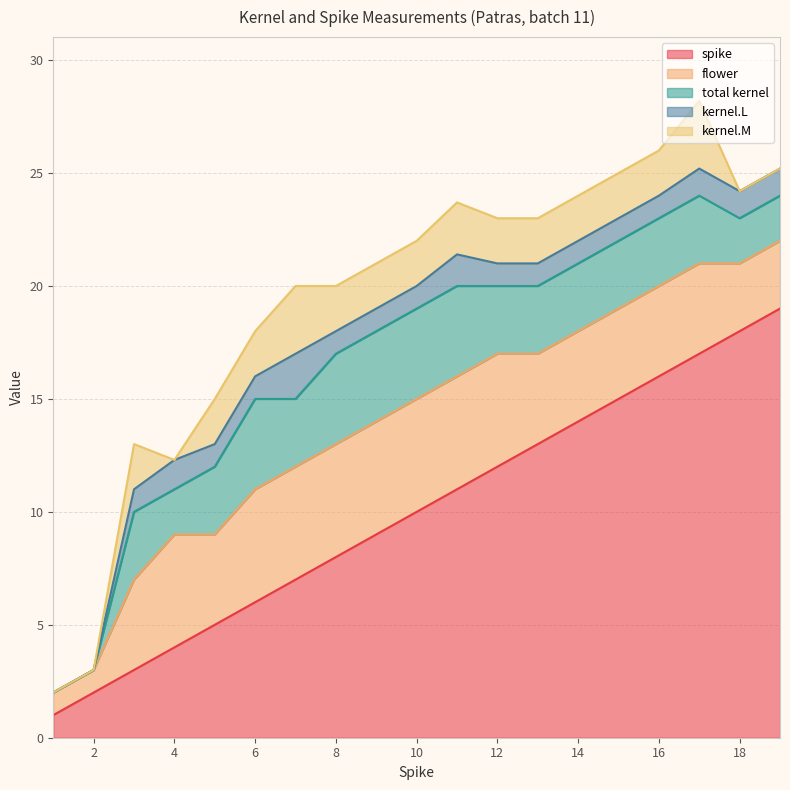

What value does the flower series have at 12?

5.0